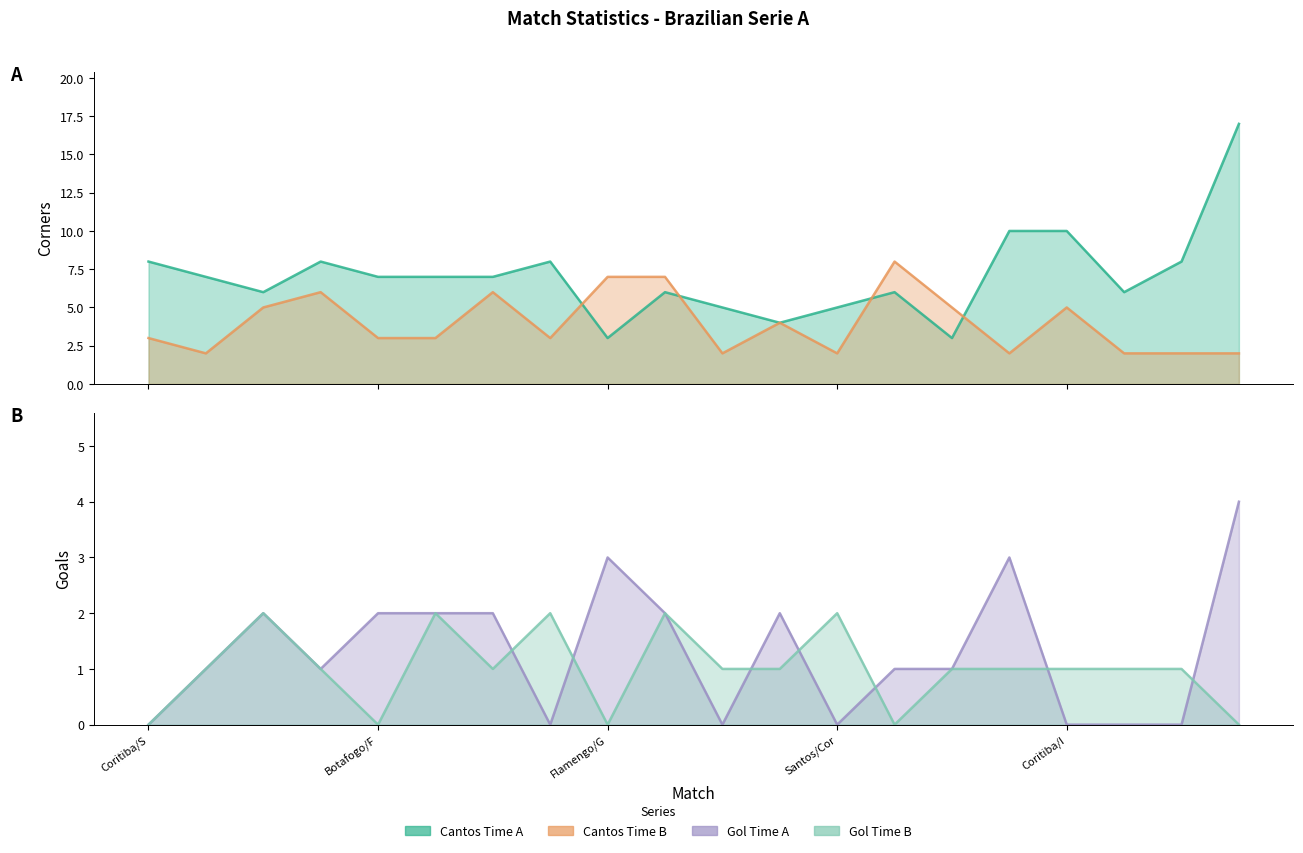

Where do Gol Time B and Gol Time A first cross each other?

Internacional/Vasco and Sao Paulo/Palmeiras